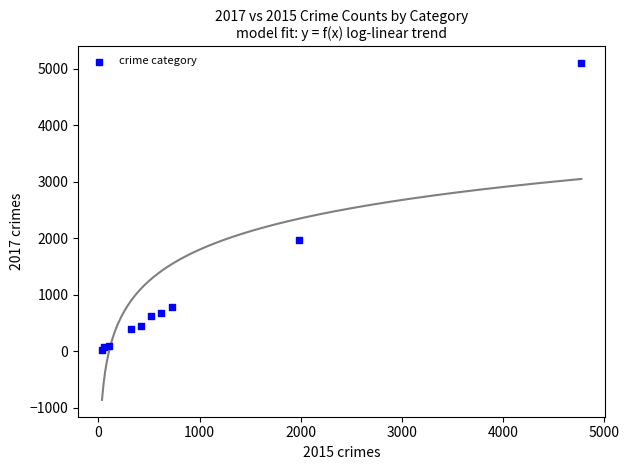

What Y value in the scatter plot is closest to 2559?

1968